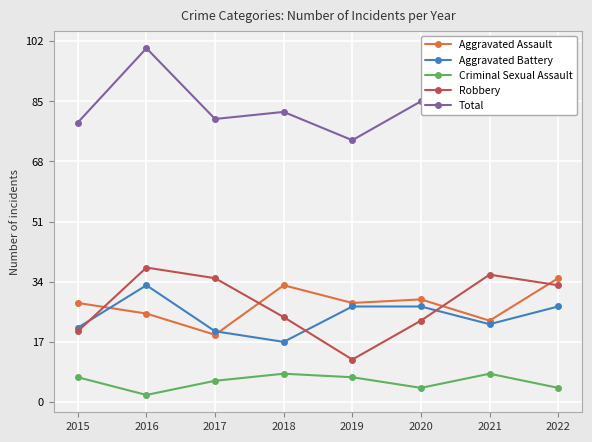

What is the spread (max minus min) of values at 2021?

83